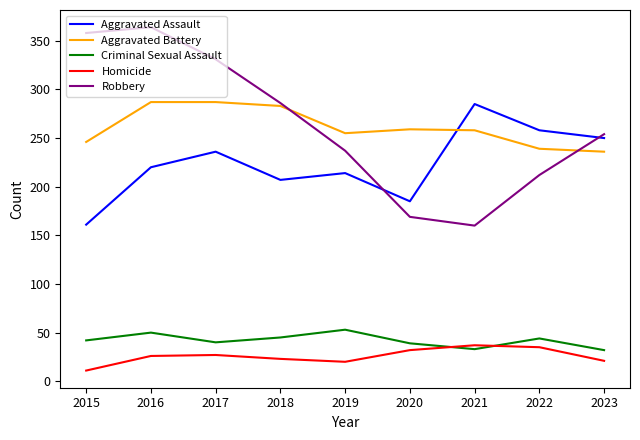

What is the maximum value shown in the chart?

364